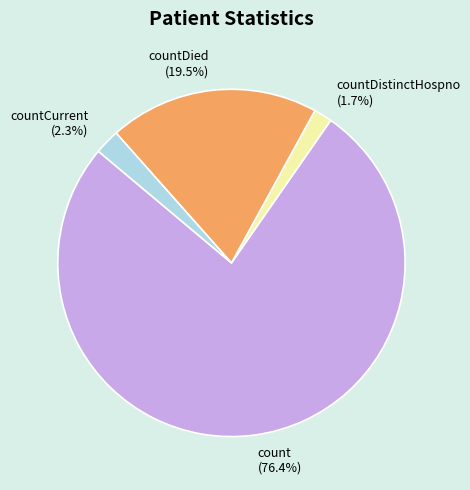

Is the sum of countDied and countDistinctHospno greater than half?

No